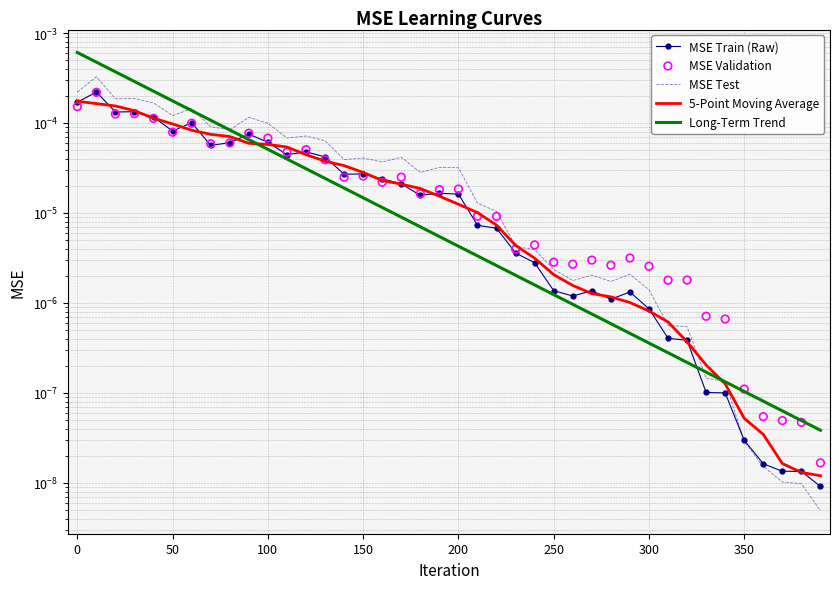

Which series has the largest total across all categories?

Long-Term Trend